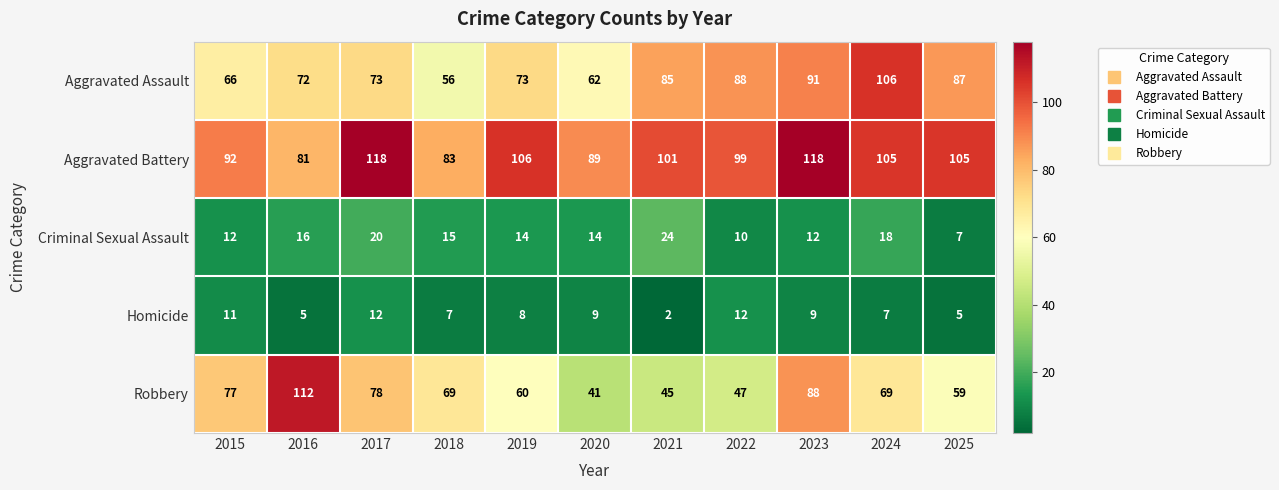

Which series has the largest range (max minus min)?

Robbery